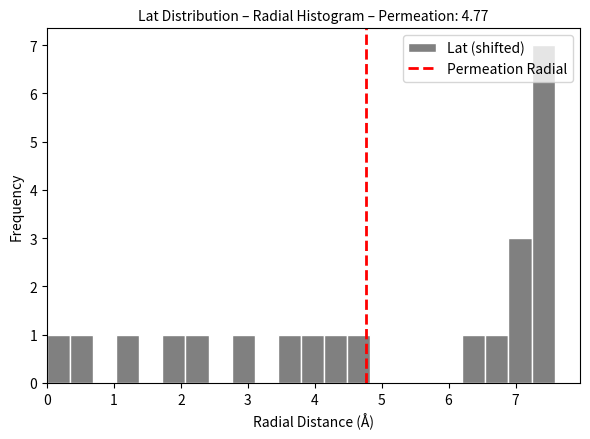

Read against the x-axis, roughly where is the centre of the tallest bar?

7.4